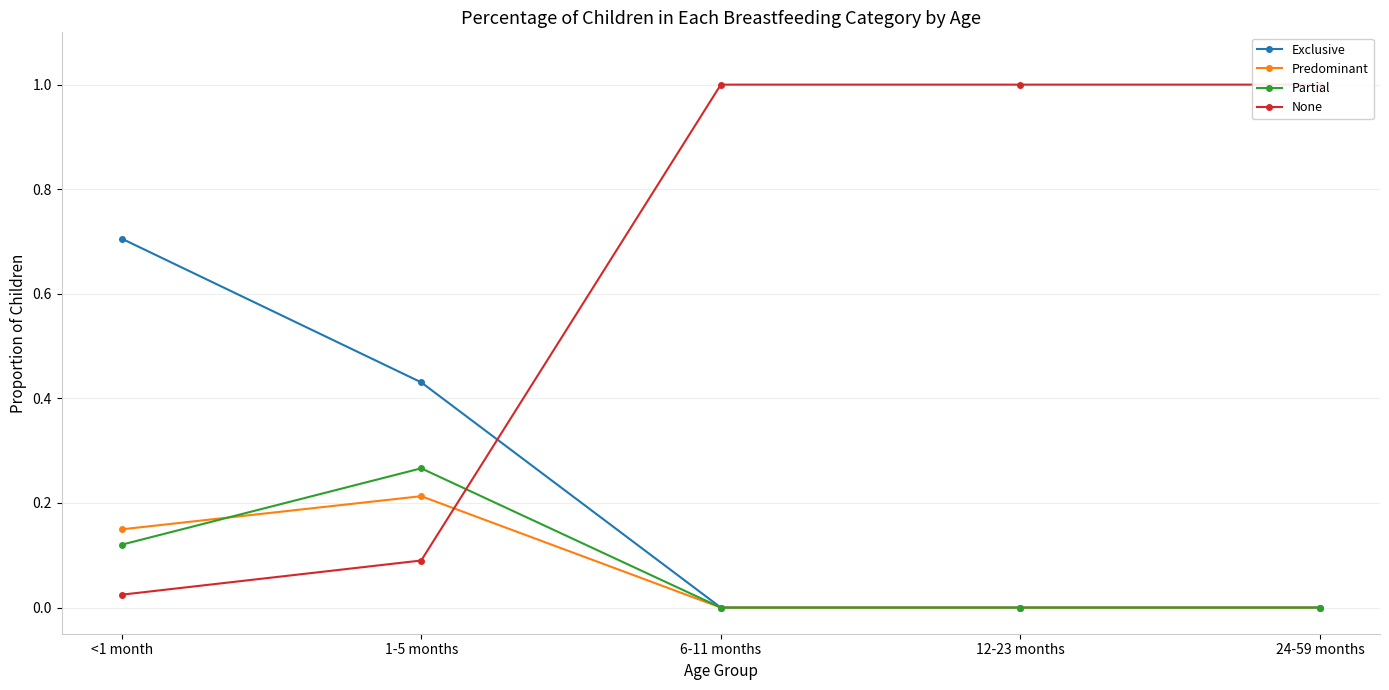

Which series has the widest spread of values?

None